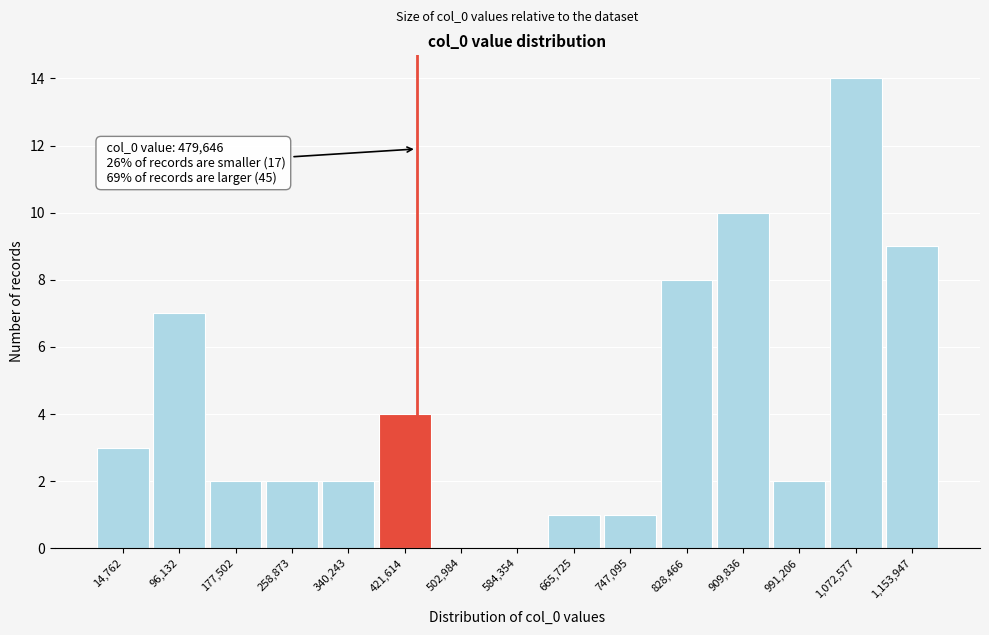

Reading left to right, what are all the values shown in this chart?

14,762=3	96,132=7	177,502=2	258,873=2	340,243=2	421,614=4	502,984=0	584,354=0	665,725=1	747,095=1	828,466=8	909,836=10	991,206=2	1,072,577=14	1,153,947=9